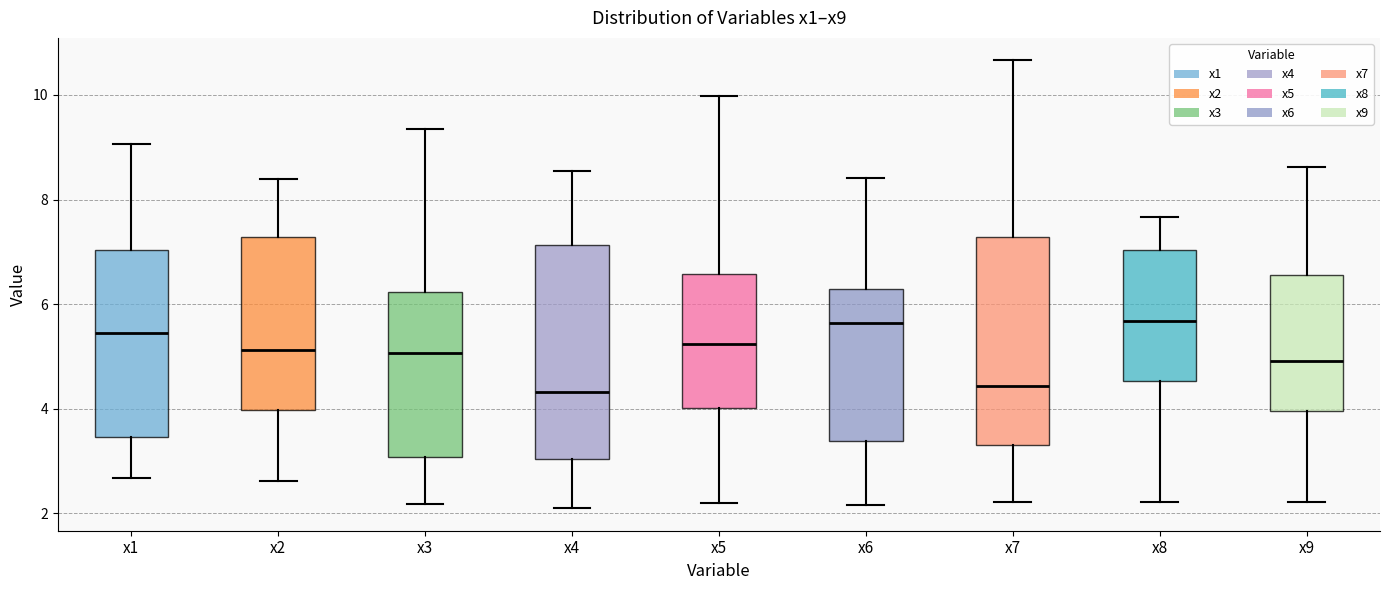

Reading left to right, read every box against the y-axis: the position of its median line, the range the box covers, and the ends of its whiskers. The values are not printed on the chart, so give them approximately, as read against the axis.

x1: median 5.4, box 3.4 to 7.0, whiskers 2.6 to 9.0
x2: median 5.2, box 4.0 to 7.2, whiskers 2.6 to 8.4
x3: median 5.0, box 3.0 to 6.2, whiskers 2.2 to 9.4
x4: median 4.4, box 3.0 to 7.2, whiskers 2.0 to 8.6
x5: median 5.2, box 4.0 to 6.6, whiskers 2.2 to 10.0
x6: median 5.6, box 3.4 to 6.2, whiskers 2.2 to 8.4
x7: median 4.4, box 3.4 to 7.2, whiskers 2.2 to 10.6
x8: median 5.6, box 4.6 to 7.0, whiskers 2.2 to 7.6
x9: median 5.0, box 4.0 to 6.6, whiskers 2.2 to 8.6